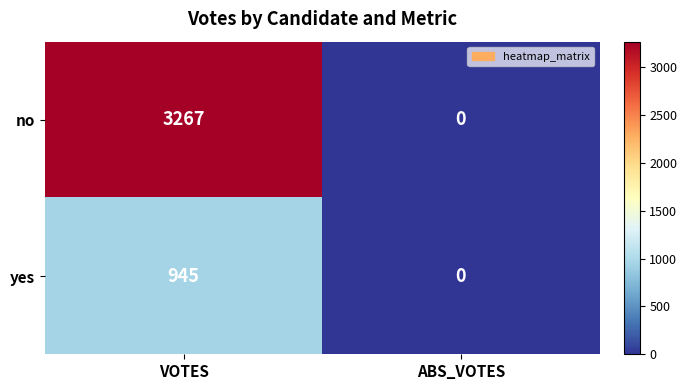

What is the highest value of the yes series?

945